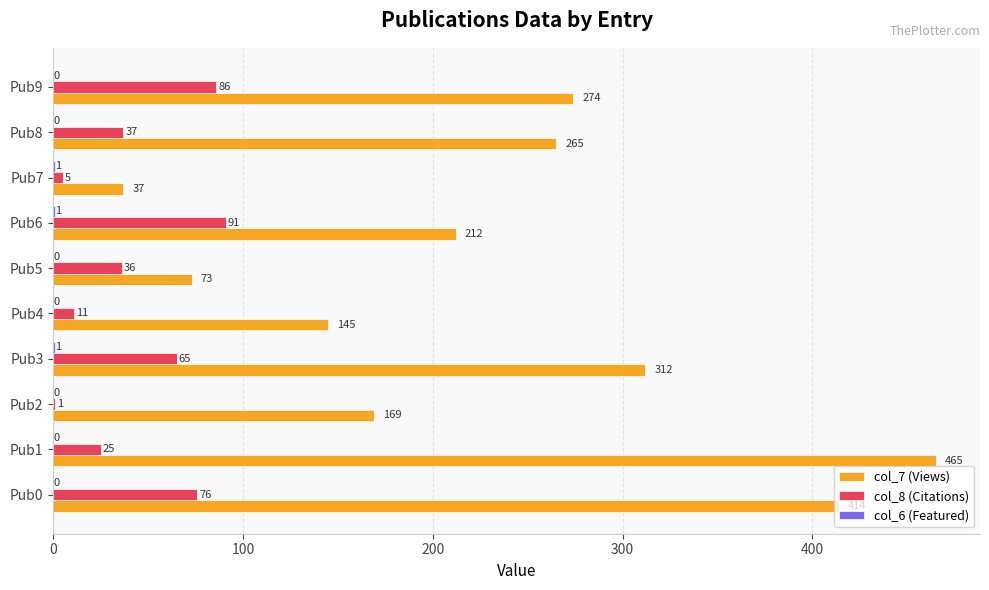

What is the sum of all col_7 (Views) values?

2366